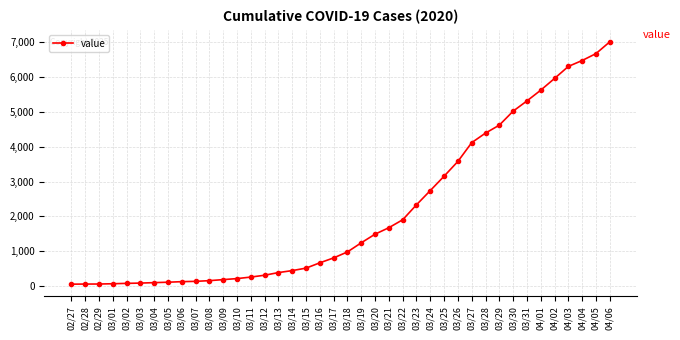

What is the sum of the values at 03/20 and 03/25?

4646